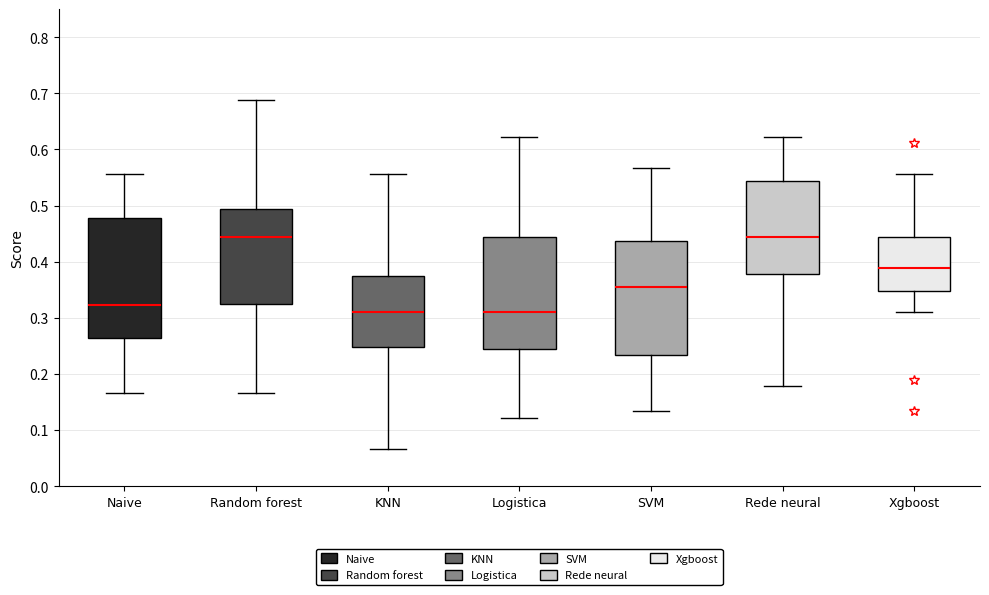

Where does the lower whisker of the box for SVM end on the y-axis? The values are not printed on the chart, so give them approximately, as read against the axis.

0.13